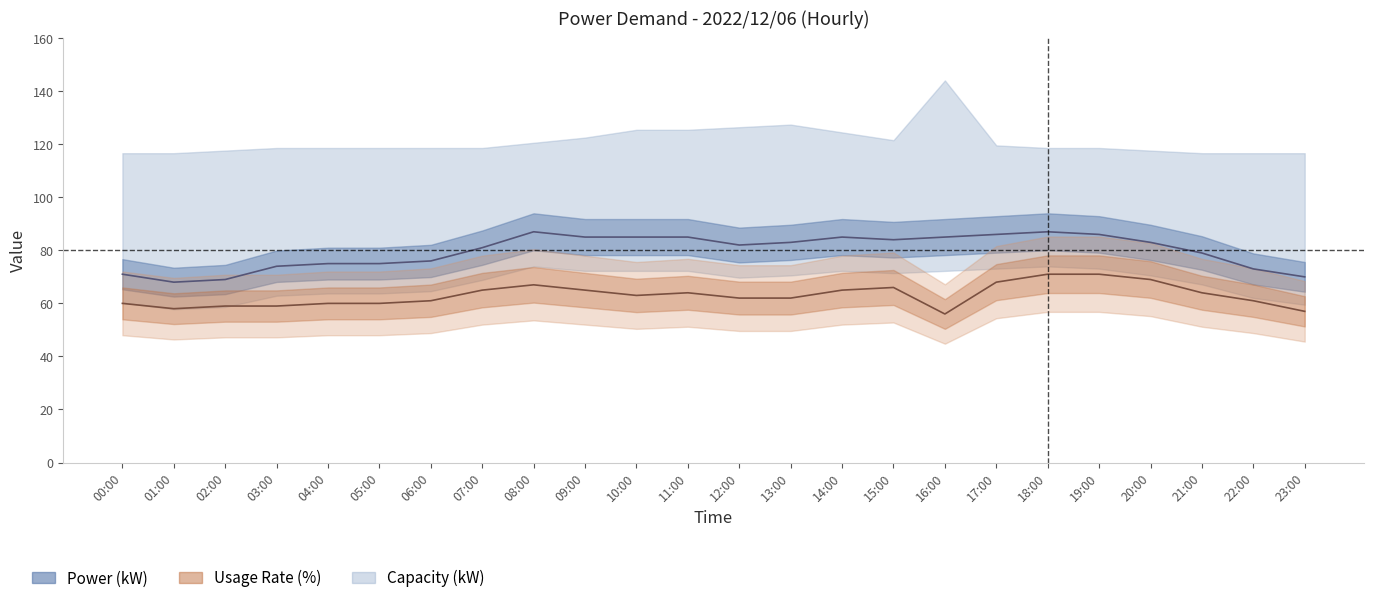

Reading right to left, extract all data points from this chart.

Power (kW) line: 70	73	79	83	86	87	86	85	84	85	83	82	85	85	85	87	81	76	75	75	74	69	68	71
Usage Rate (%) line: 57	61	64	69	71	71	68	56	66	65	62	62	64	63	65	67	65	61	60	60	59	59	58	60